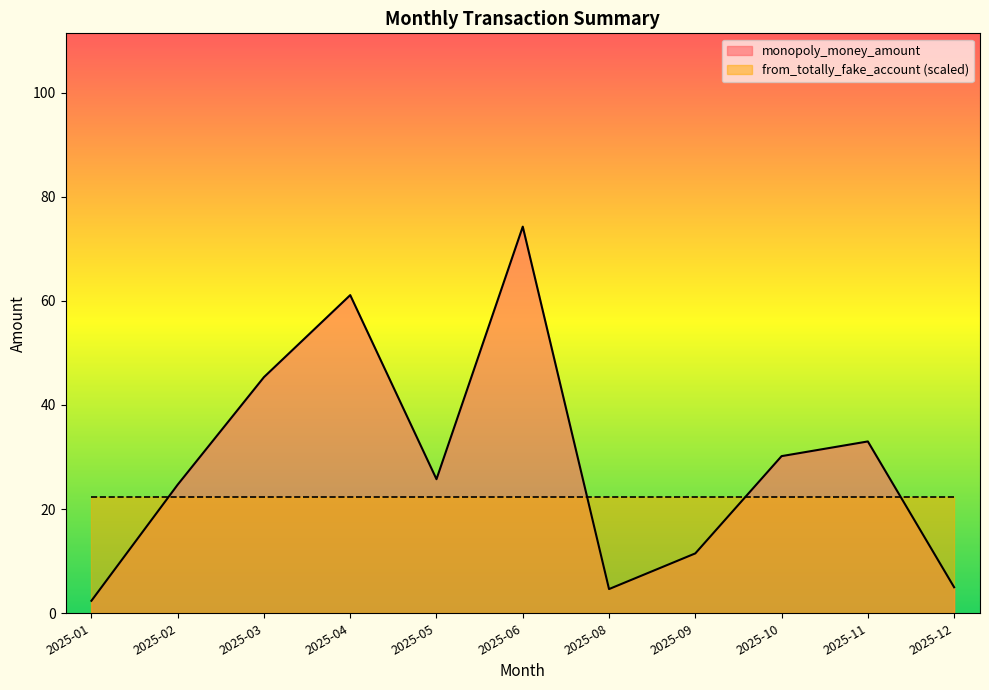

What is the smallest value displayed?

2.4